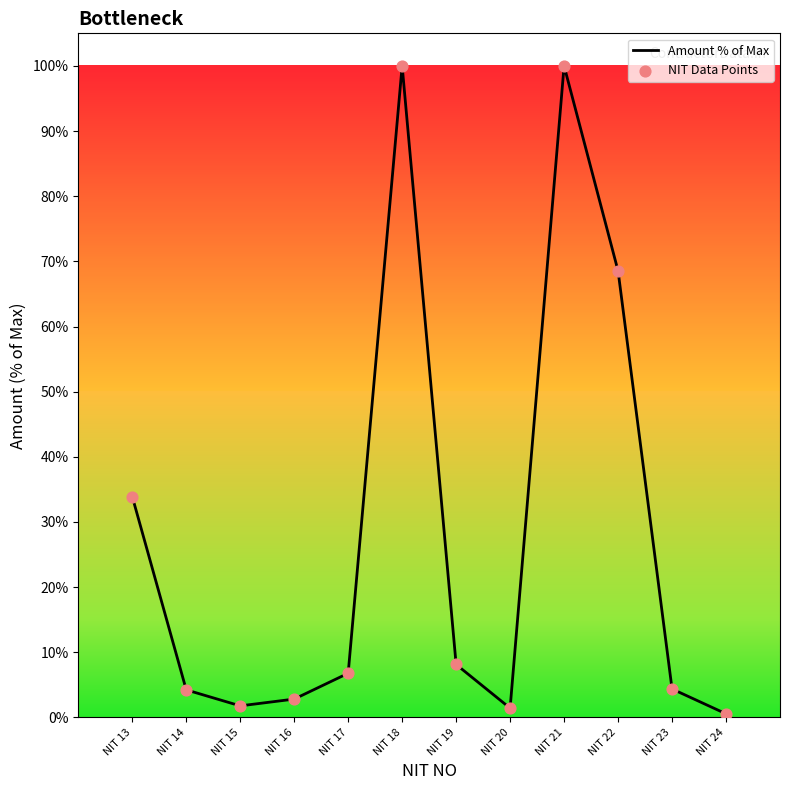

At which label is the value closest to 50?

NIT 13